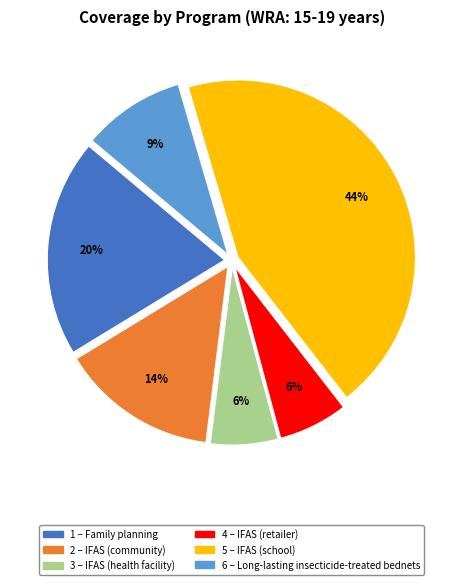

Is there any slice that represents more than half of the pie?

No